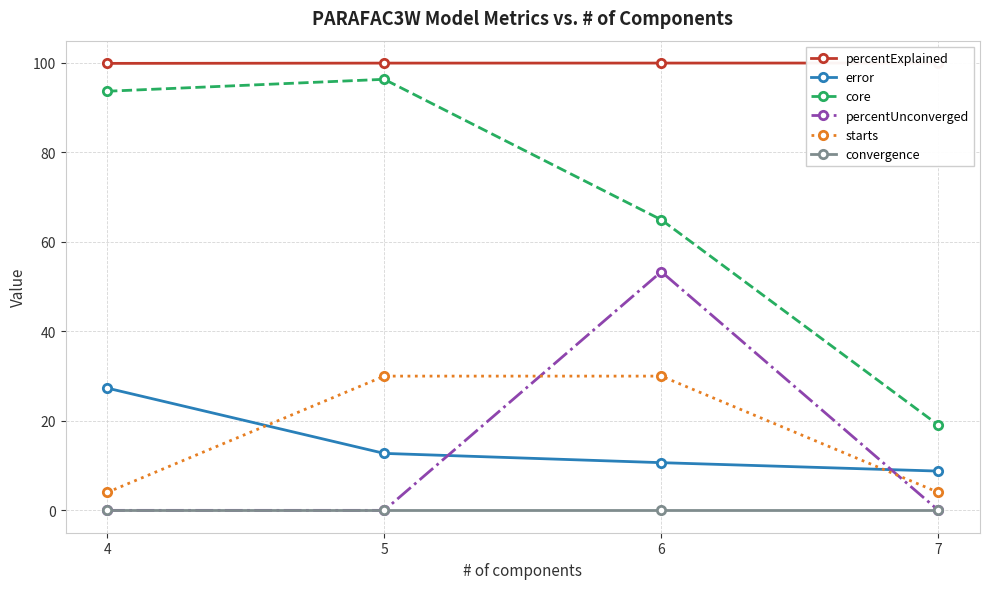

Reading left to right, what are all the values shown in this chart?

percentExplained: 4=99.9	5=99.9	6=100.0	7=100.0
error: 4=27.3	5=12.7	6=10.7	7=8.8
core: 4=93.7	5=96.3	6=64.9	7=19.0
percentUnconverged: 4=0.0	5=0.0	6=53.3	7=0.0
starts: 4=4.0	5=30.0	6=30.0	7=4.0
convergence: 4=0.0	5=0.0	6=0.0	7=0.0